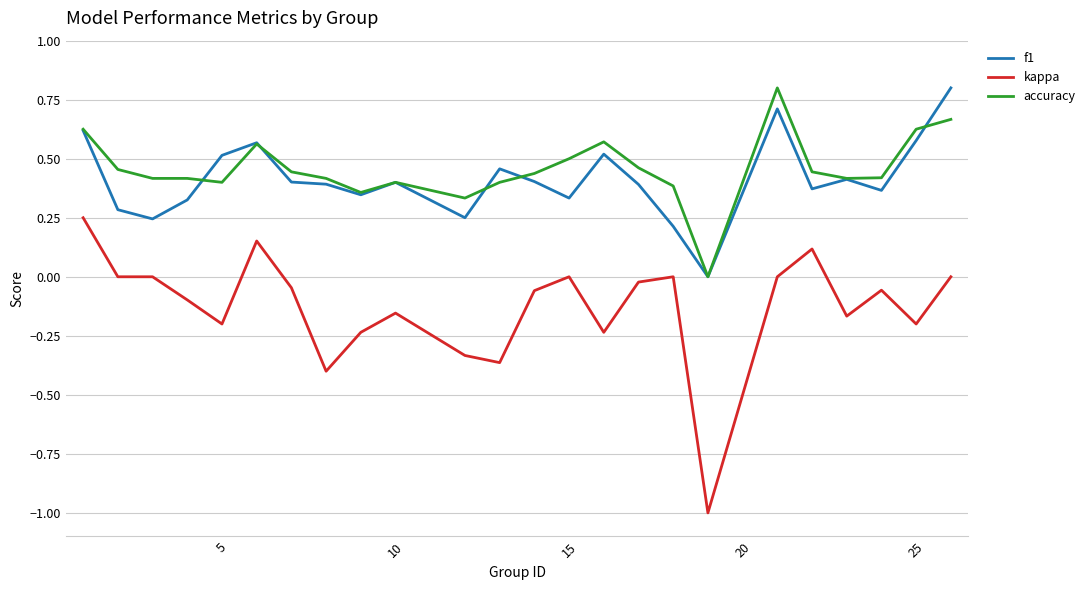

What are all the series names shown in the legend?

f1, kappa, accuracy